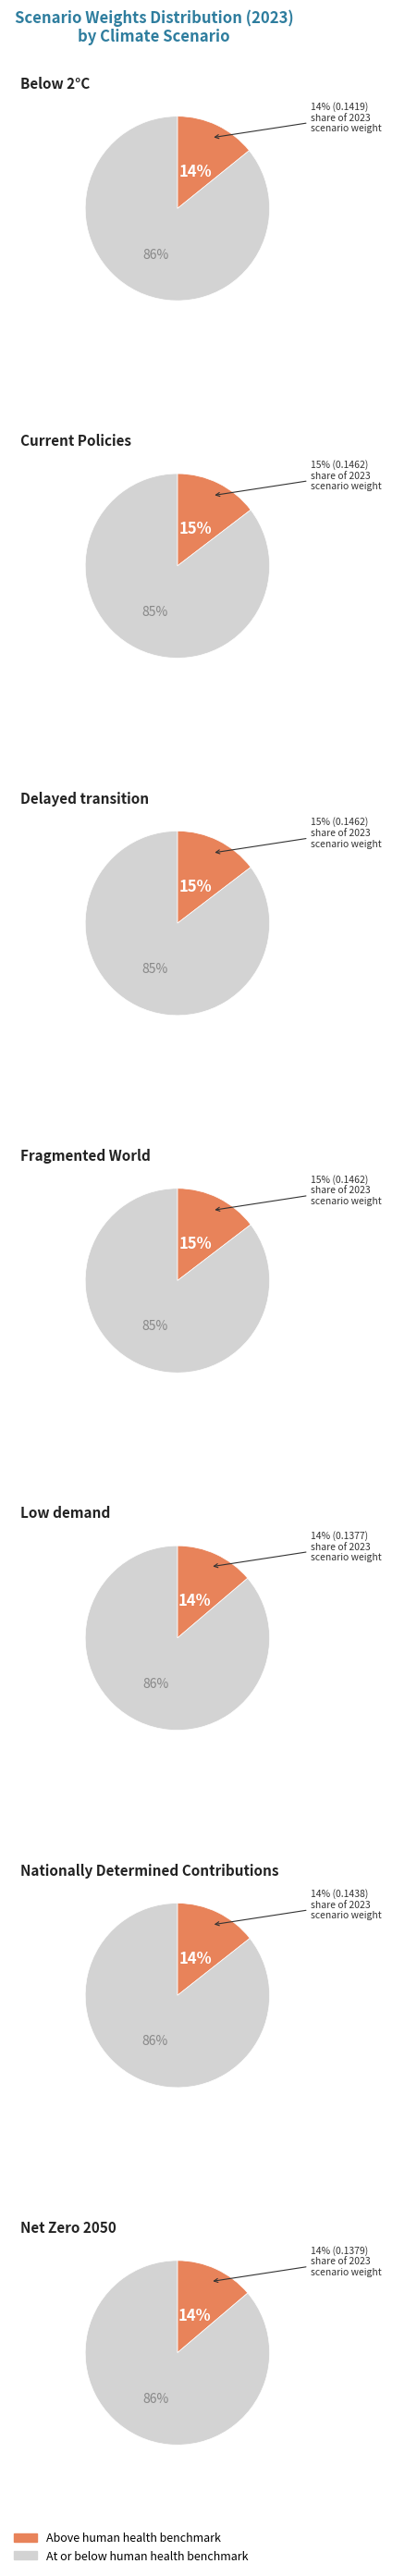

Do Delayed transition and Nationally Determined Contributions together represent more than half of the pie?

No